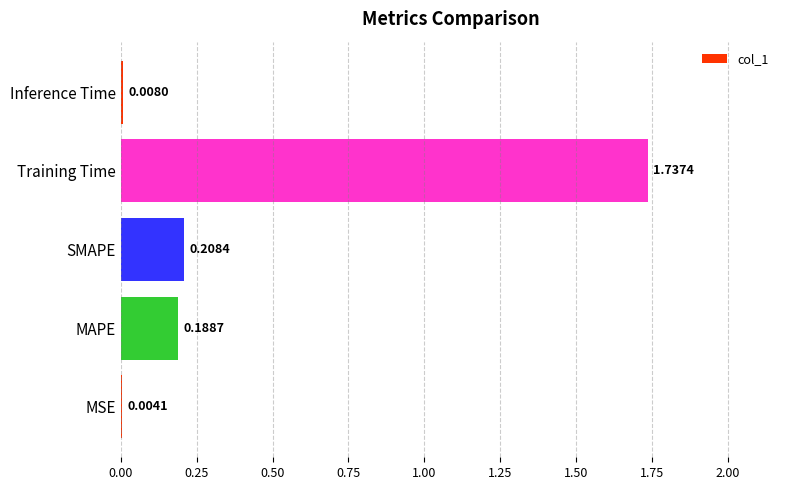

Which label corresponds to the largest value in the chart?

Training Time